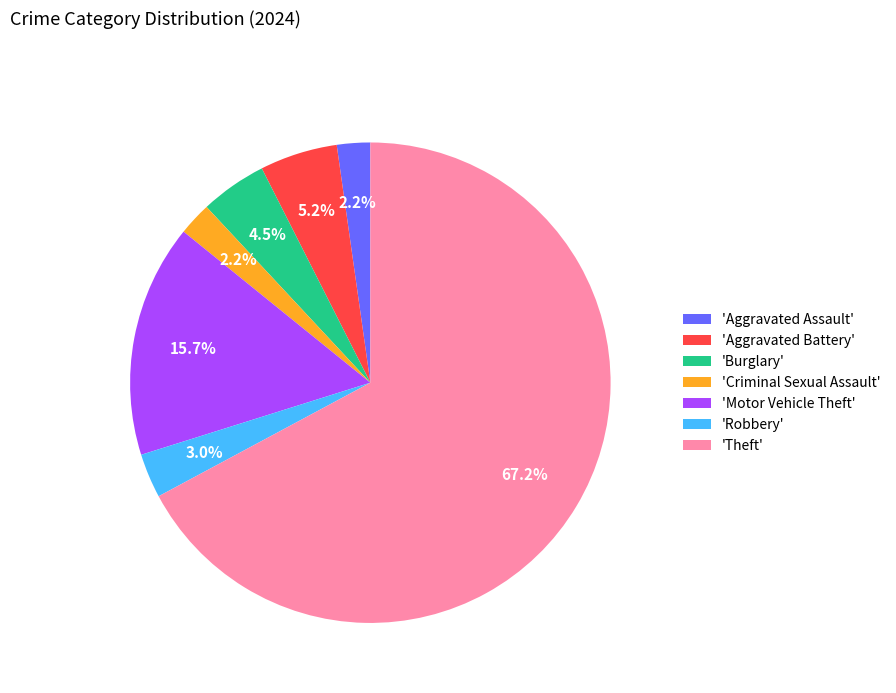

Is there any slice that represents more than half of the pie?

Yes